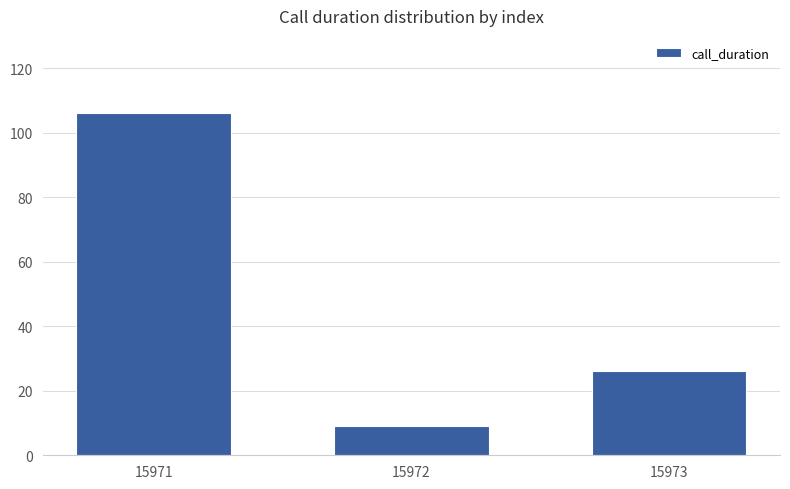

Reading left to right, extract all data points from this chart.

106	9	26